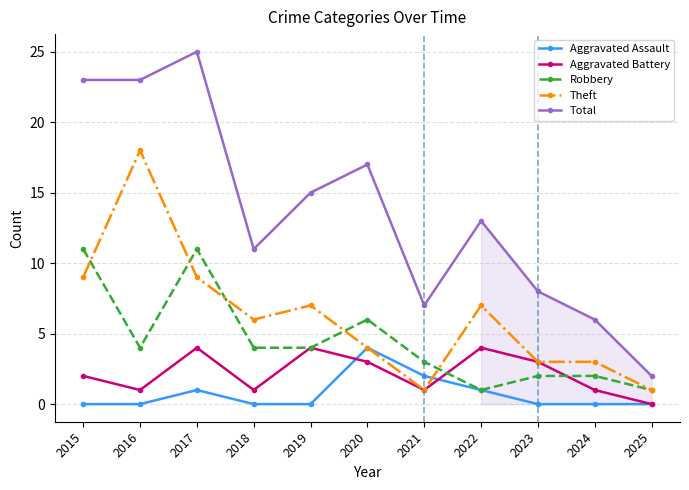

Is the value of Aggravated Battery at 2017 greater than the value of Aggravated Assault at 2024?

Yes